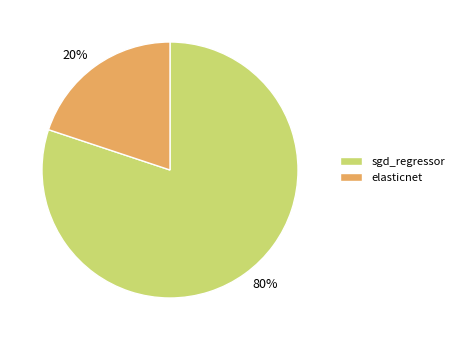

Is the sum of elasticnet and sgd_regressor greater than half?

Yes